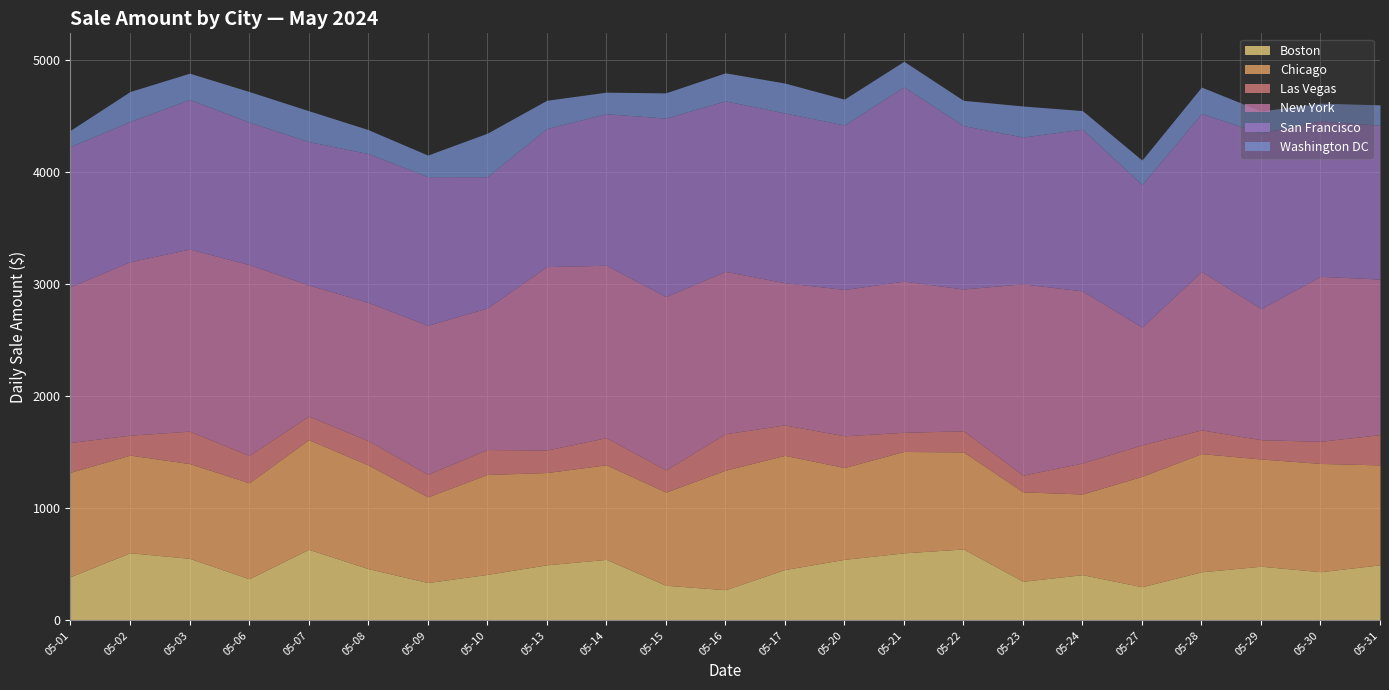

Is it true that Las Vegas equals 242.3 at 05-02?

False